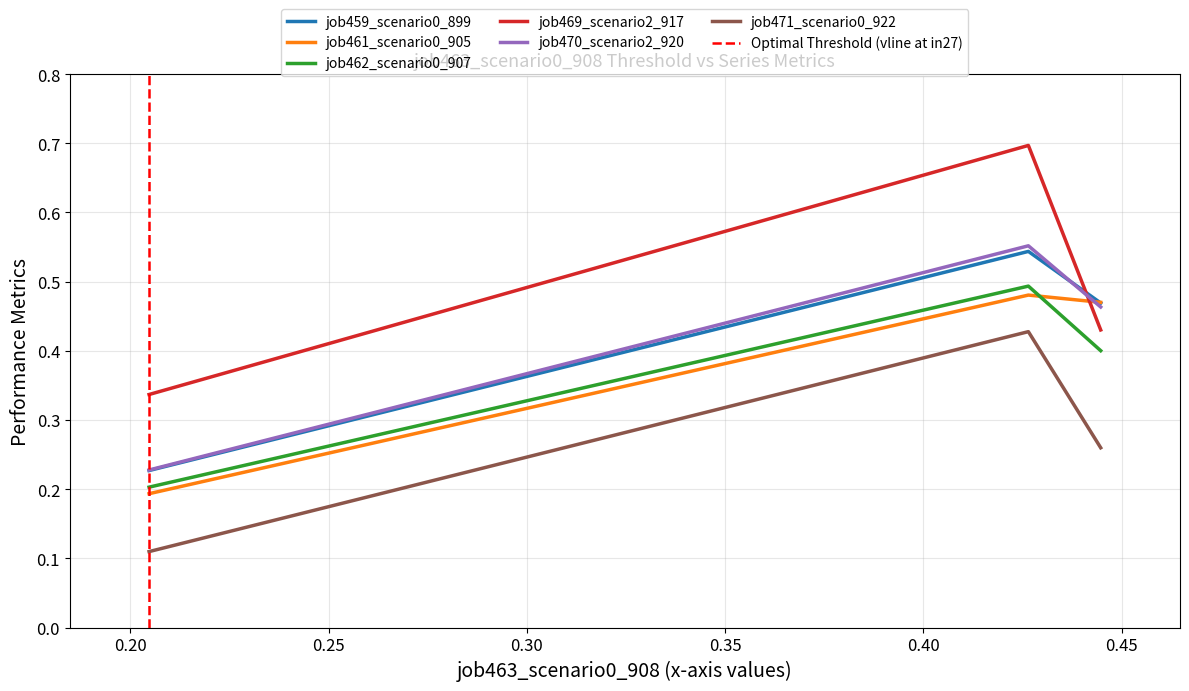

What is the minimum value shown in the chart?

0.1